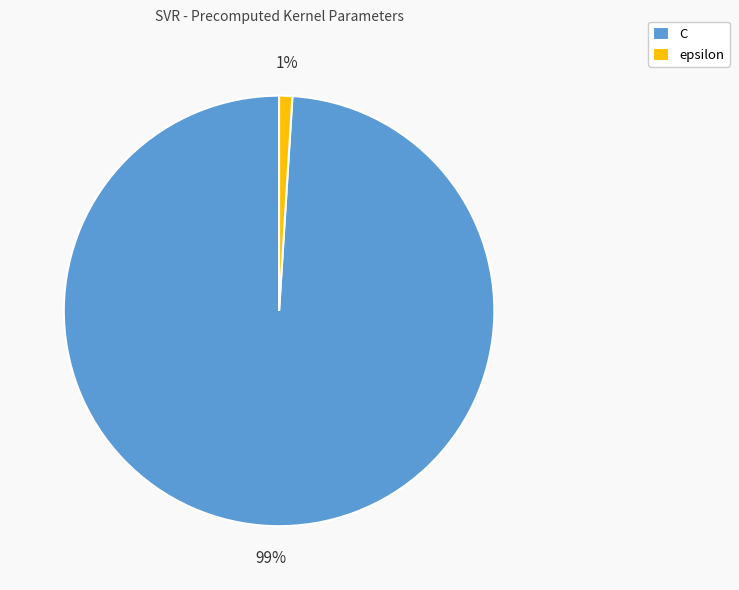

To the nearest percent, what percentage of the pie is C?

99%